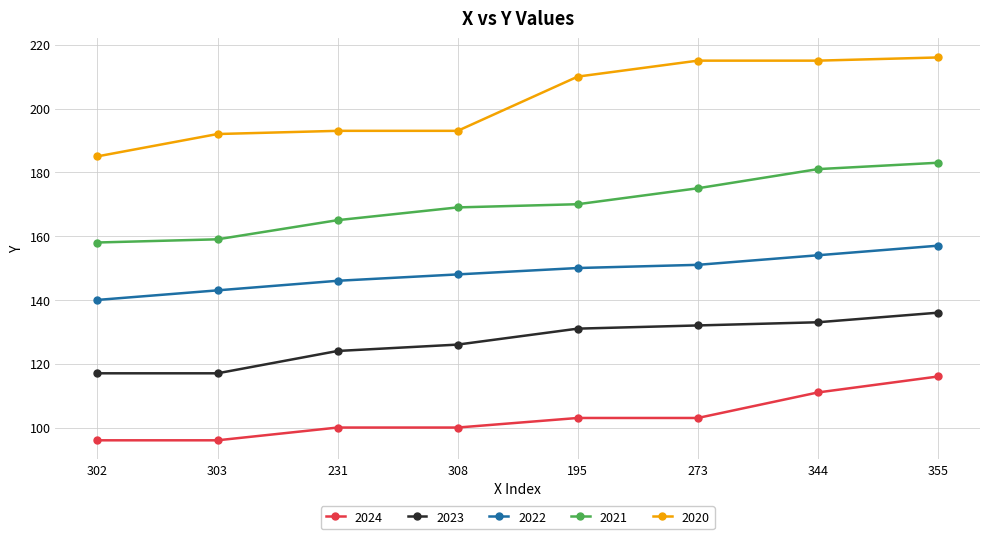

The value of 2021 at 273 is 104. True or false?

False